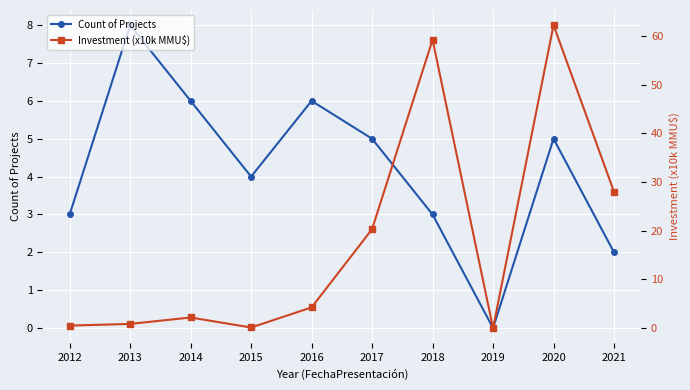

What is the difference between the second highest and second lowest values in the Investment (x10k MMU$) series?

59.1